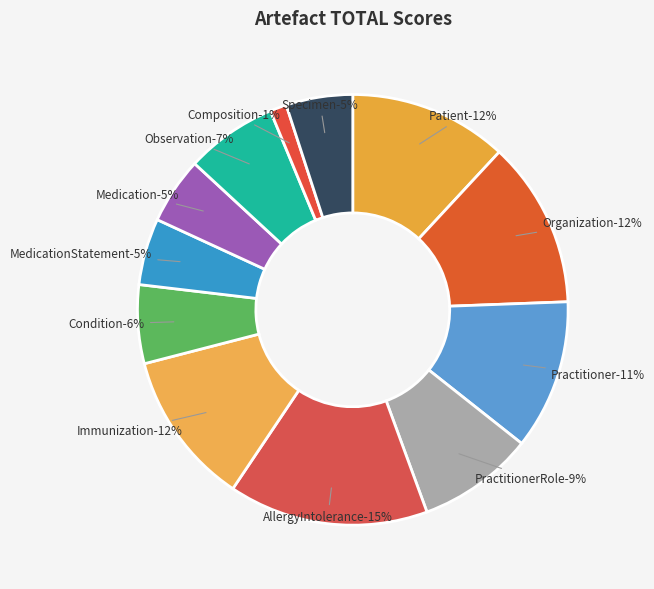

Do Condition and Immunization together represent more than half of the pie?

No